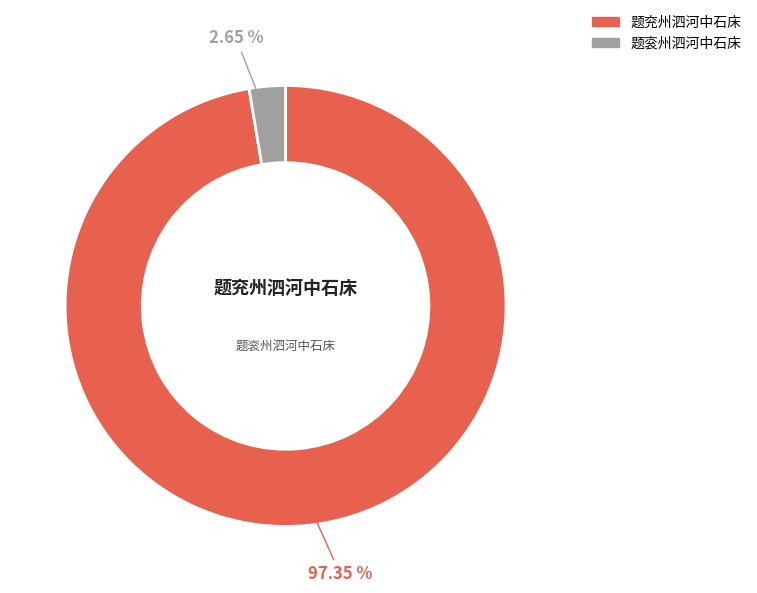

Is the sum of 题衮州泗河中石床 and 题兖州泗河中石床 greater than half?

Yes